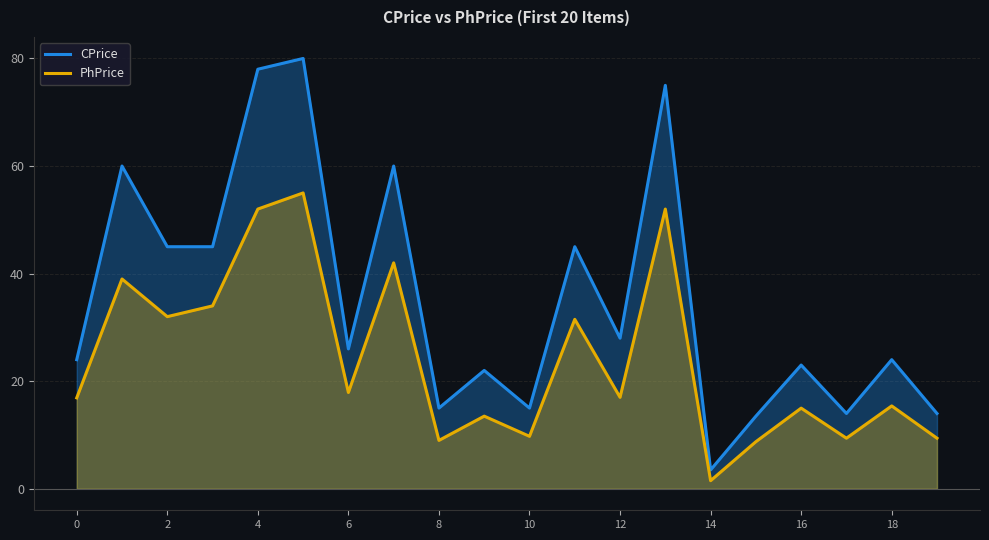

Is the value of PhPrice at 16 greater than the value of CPrice at 17?

No